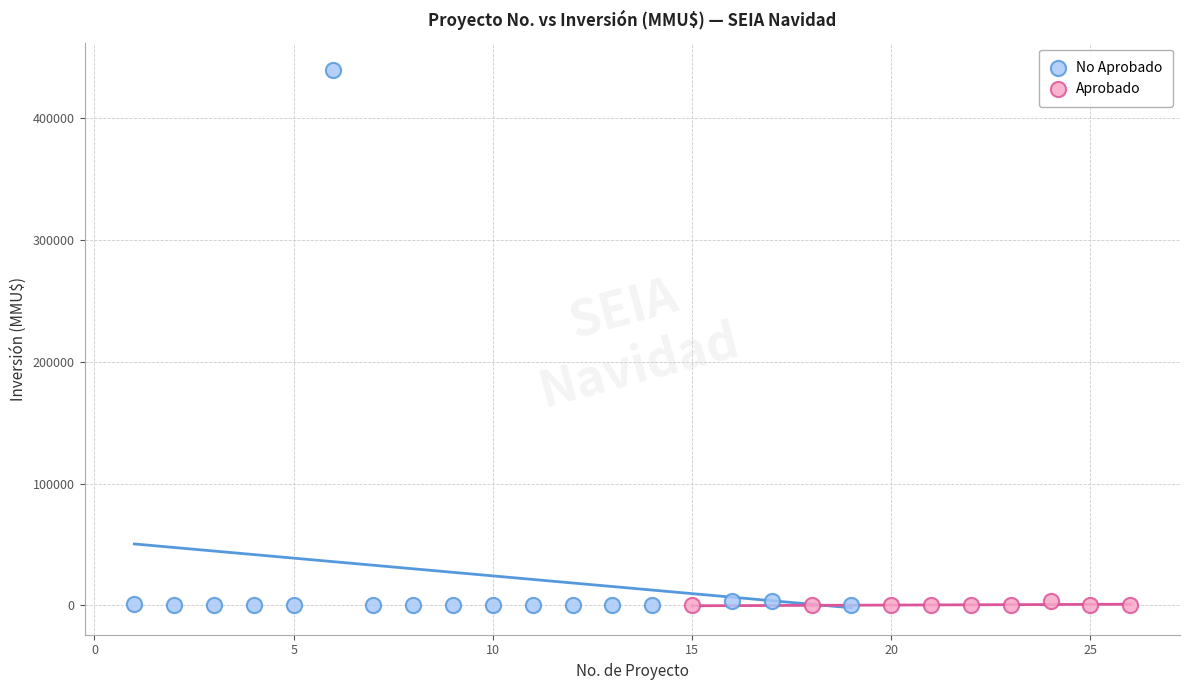

Which series has the largest Y range (max minus min)?

No Aprobado